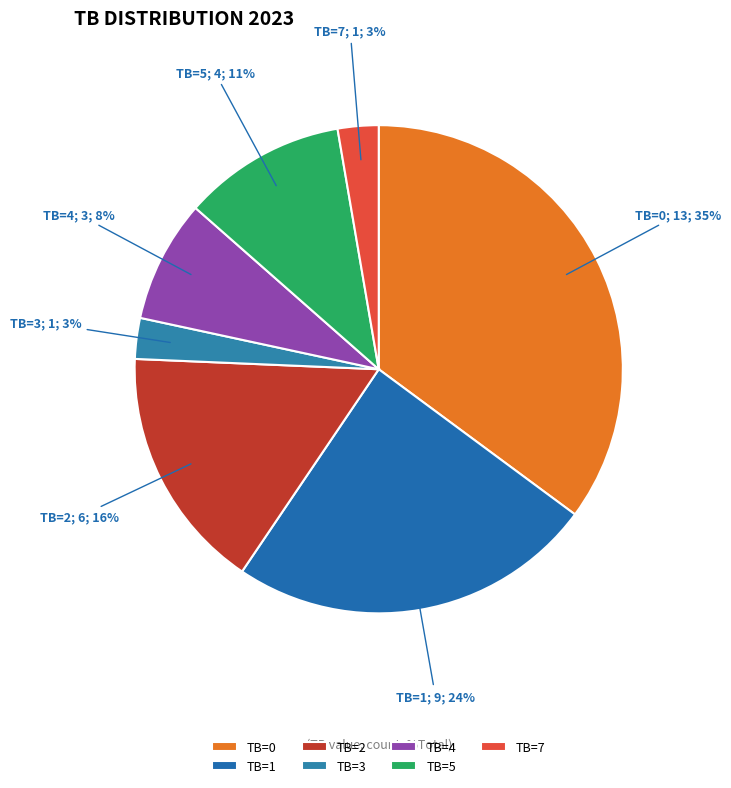

How many slices are in this pie chart?

7